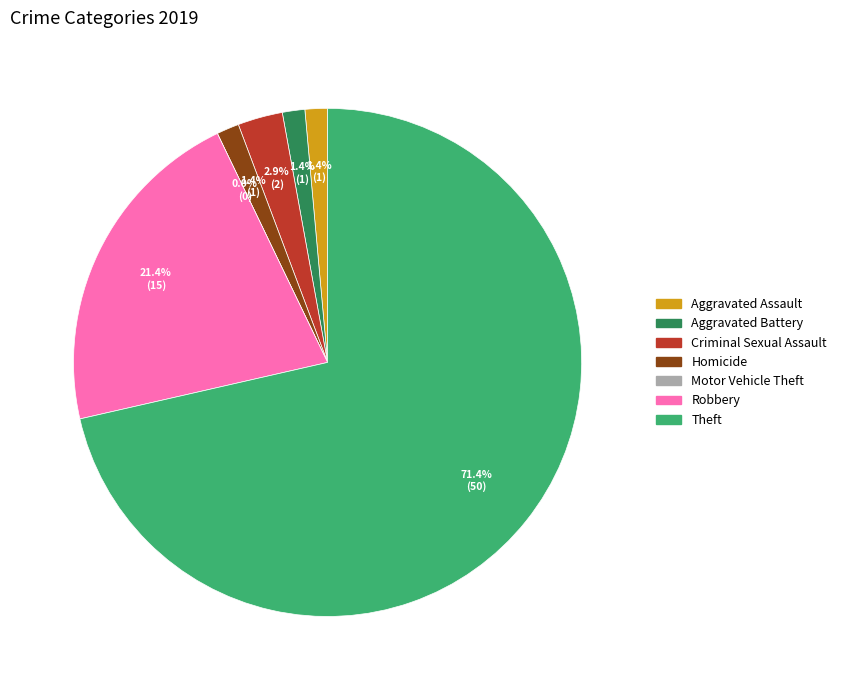

Does Criminal Sexual Assault account for over 50% of the chart?

No